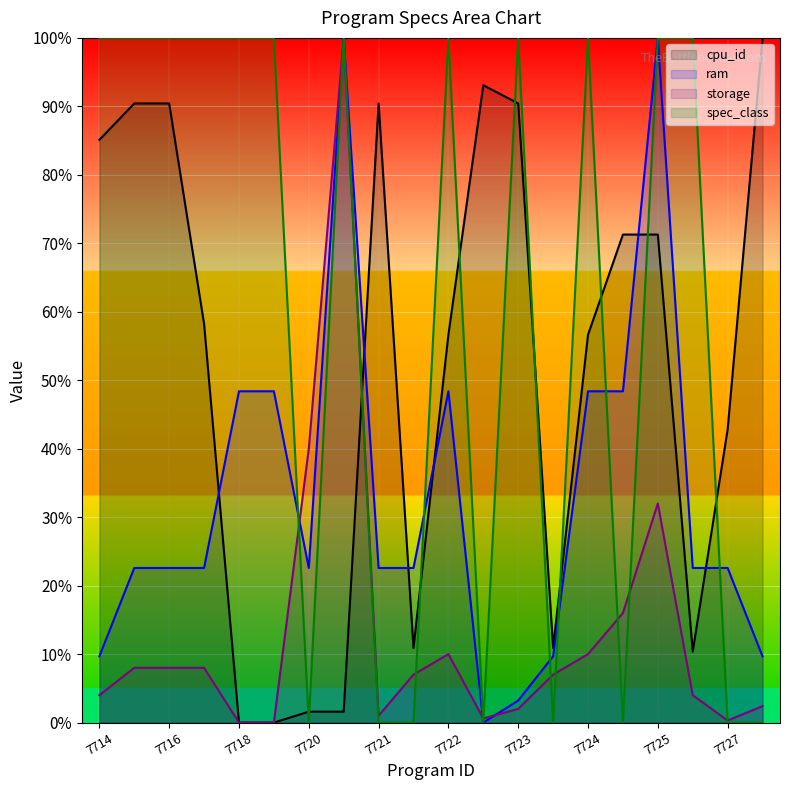

How many lines are shown in the chart?

4